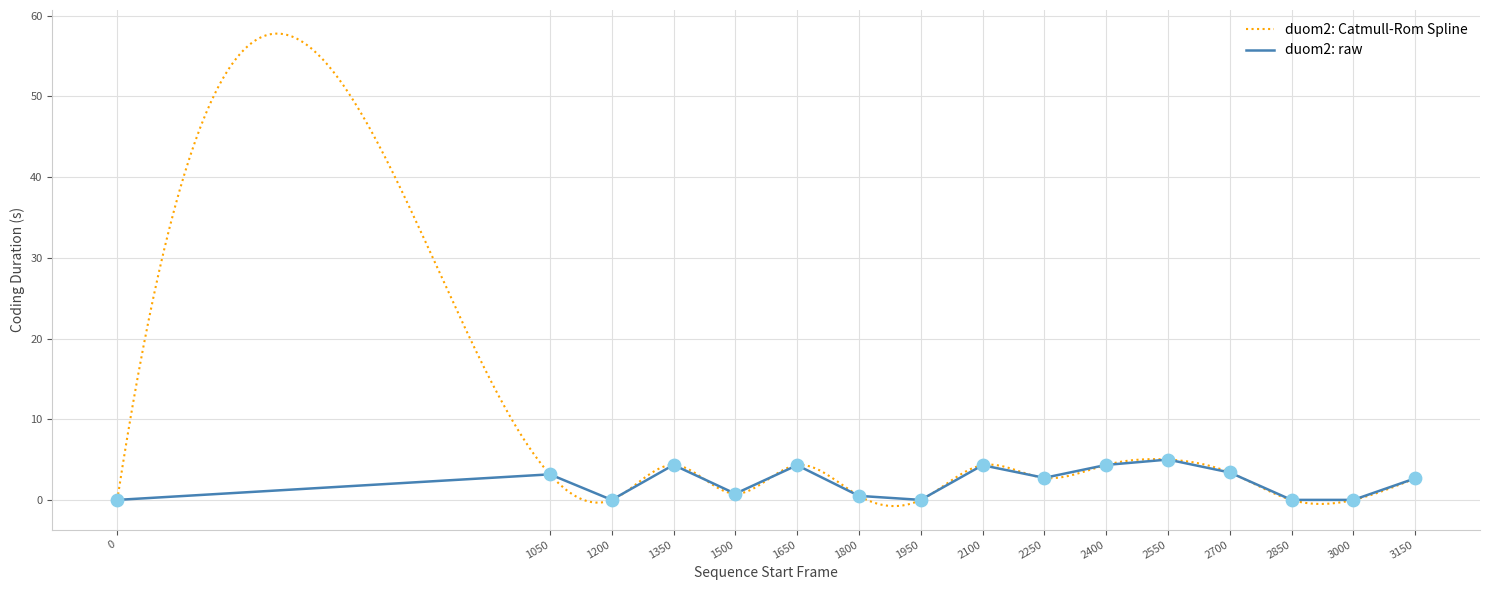

Is it true that duom2: raw equals 0.8 at 1500?

True